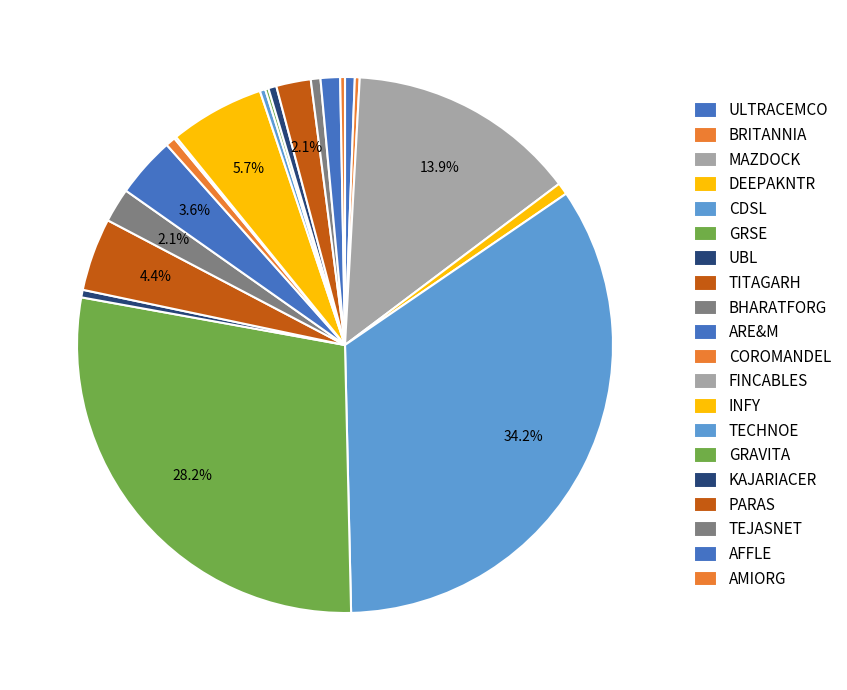

The INFY slice represents 6% of the pie. True or false?

True